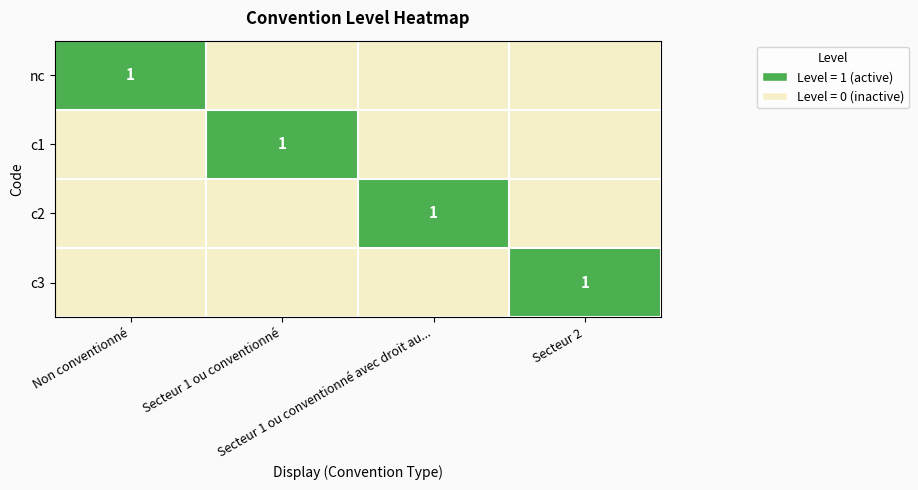

Which category has the highest value in the c2 series?

Secteur 1 ou conventionné avec droit au...